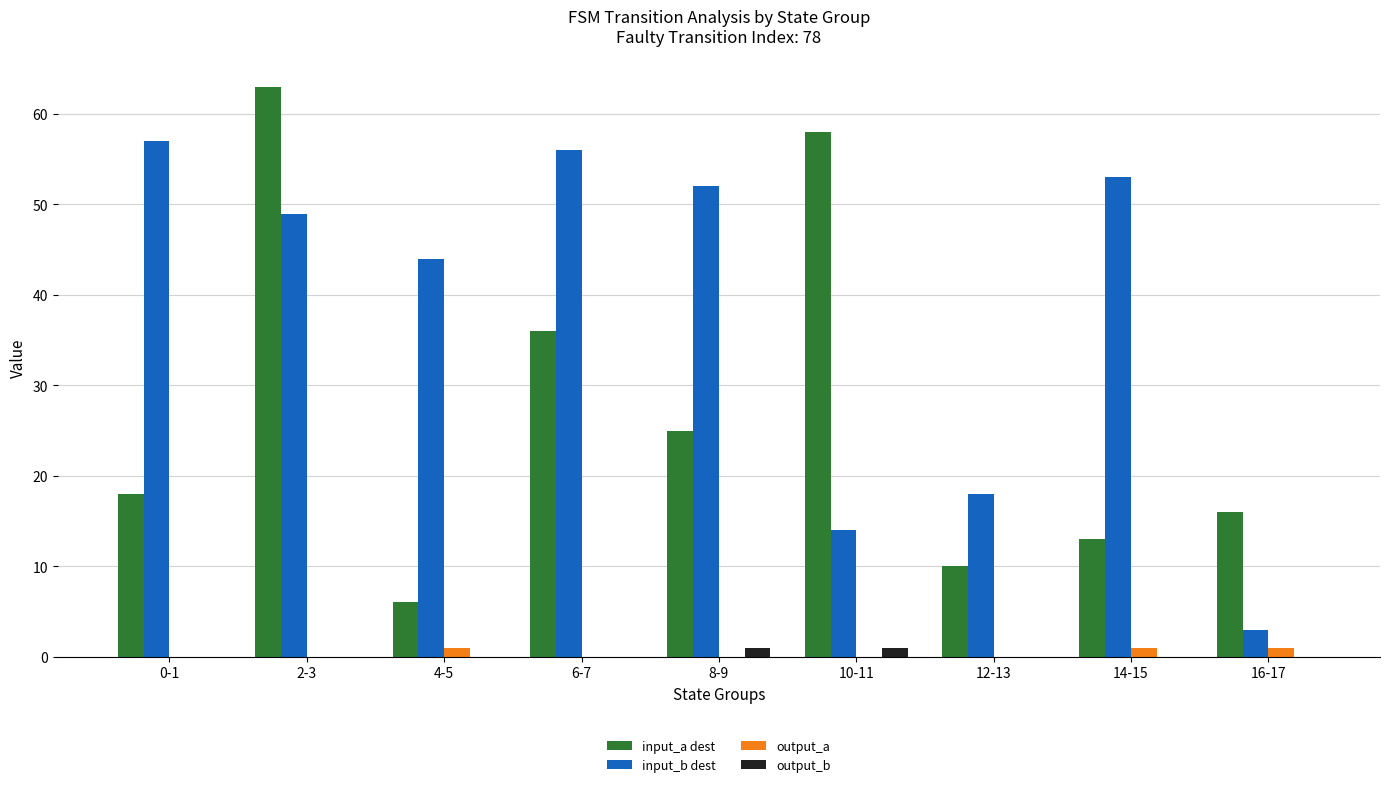

What is the sum of all input_b dest values?

346